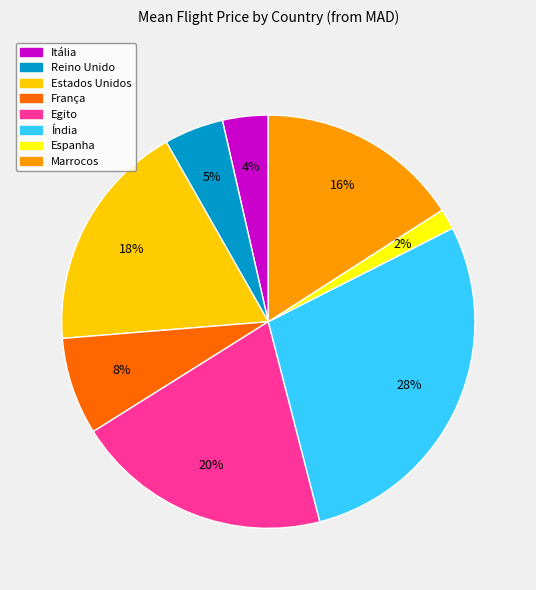

To the nearest percent, what is the difference between the Espanha and Reino Unido slice percentages?

3%